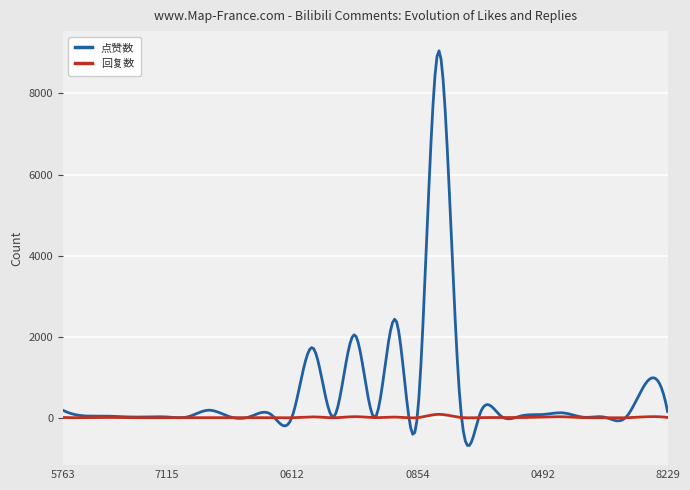

At how many categories does at least one series exceed 6455?

9